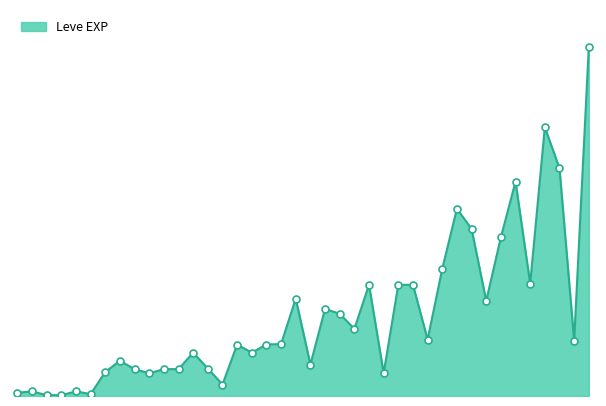

Approximately how many times larger is the value at 15 compared to 20?

3.8